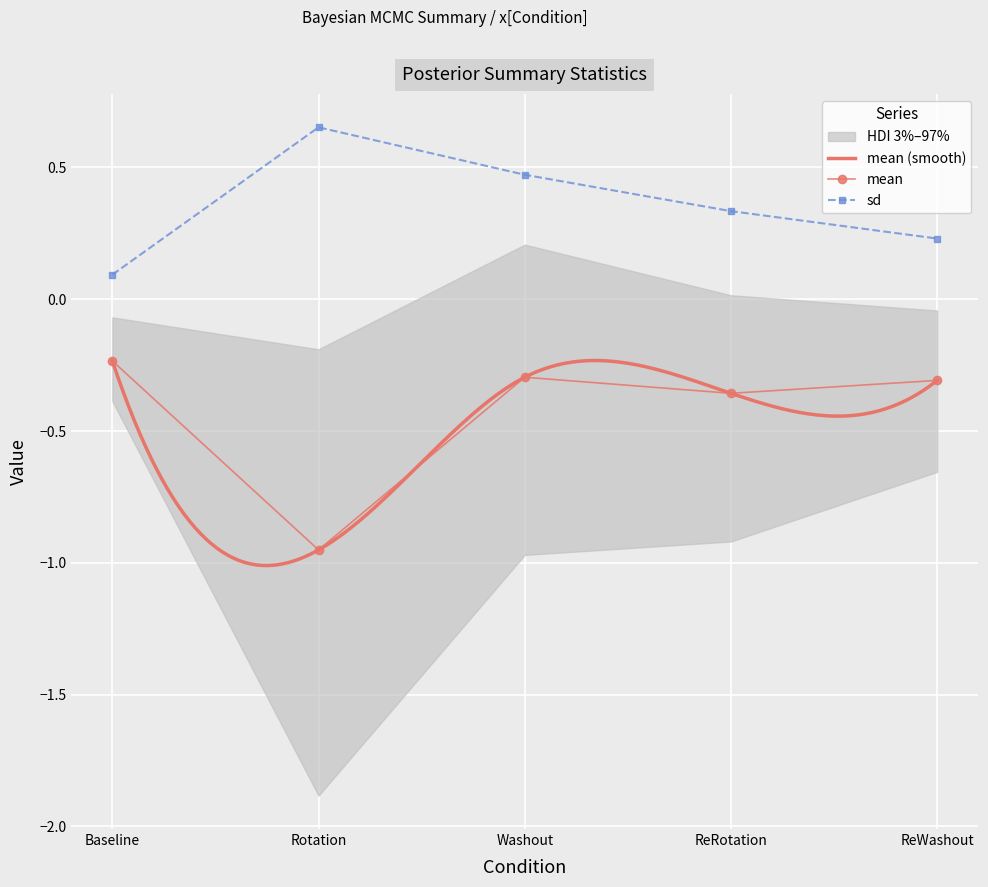

True or false: mean has a value of -0.1 at Baseline.

False